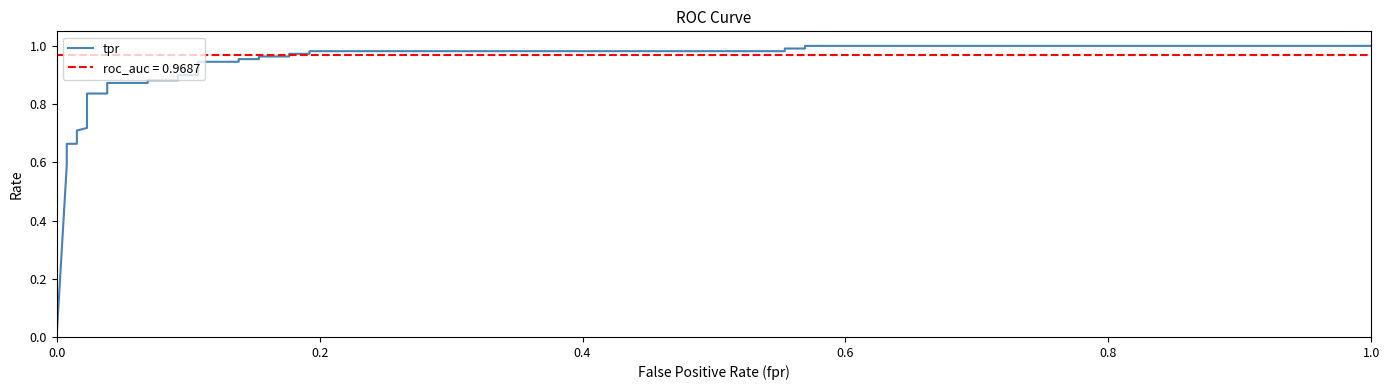

How many values are above zero?

29